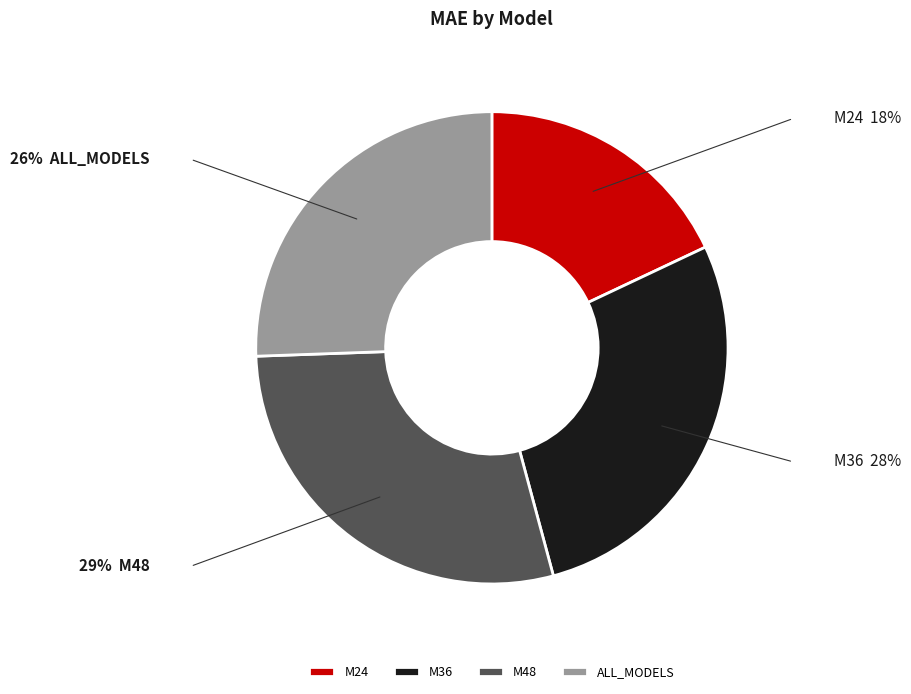

Which slice is the largest?

M48